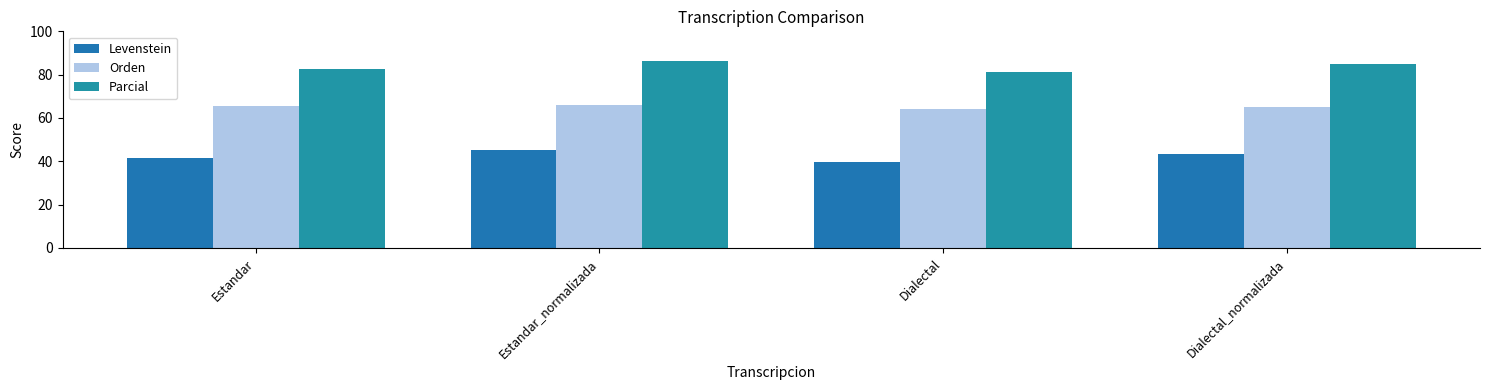

True or false: Levenstein has a value of 41.6 at Estandar.

True